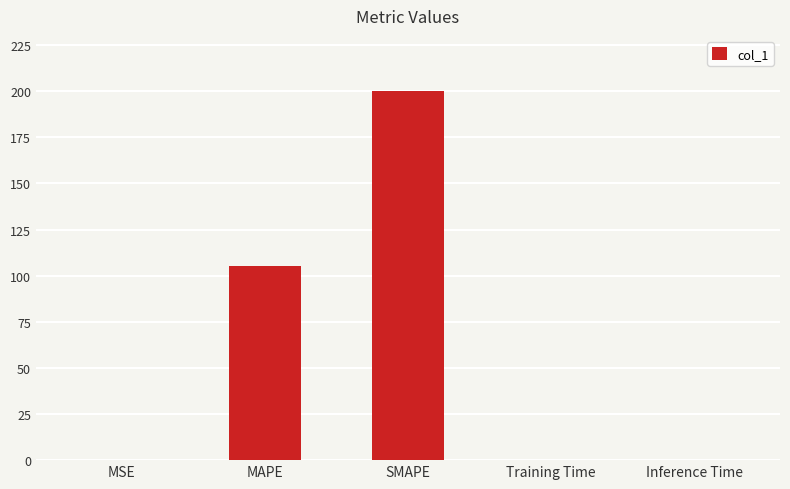

What is the difference between the values at Inference Time and MAPE?

105.3